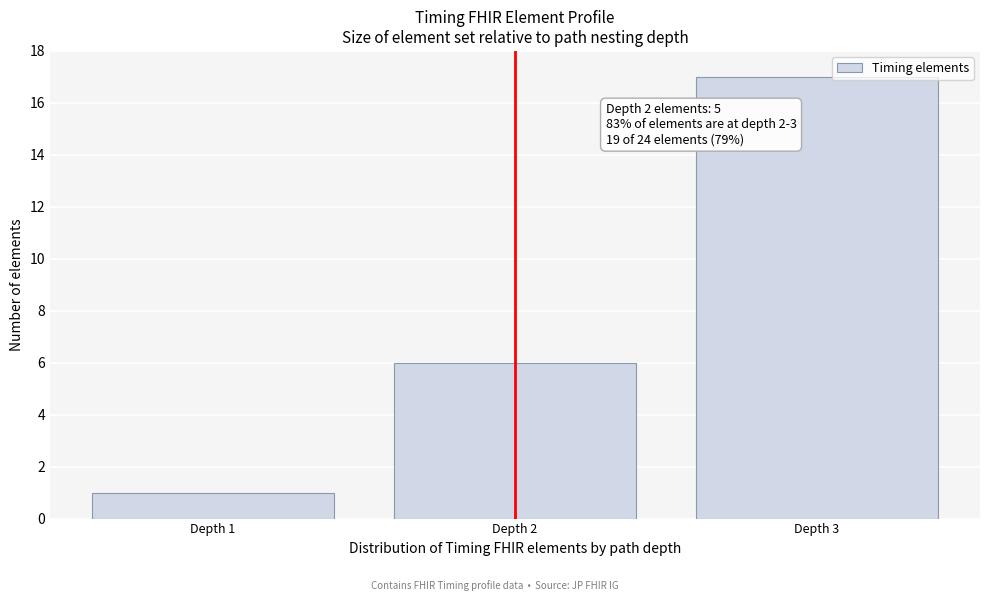

Reading right to left, transcribe all the data shown in this chart.

Depth 3=17	Depth 2=6	Depth 1=1